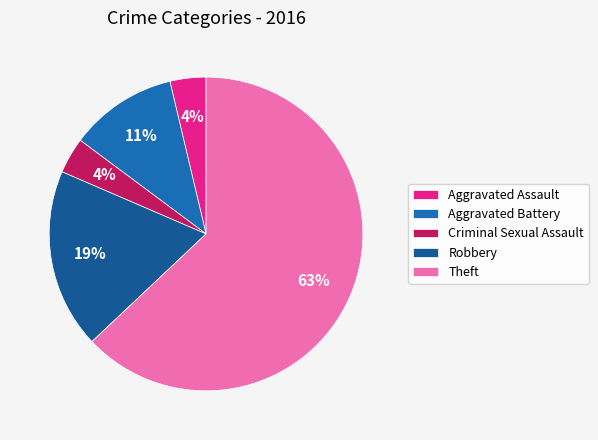

Which category has the smallest portion of the pie?

Aggravated Assault